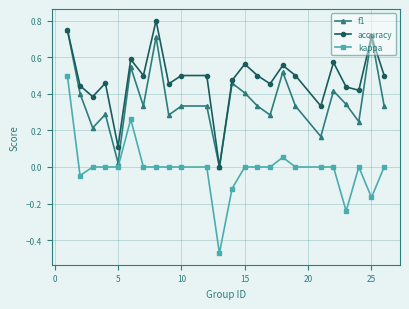

Which series has the widest spread of values?

kappa